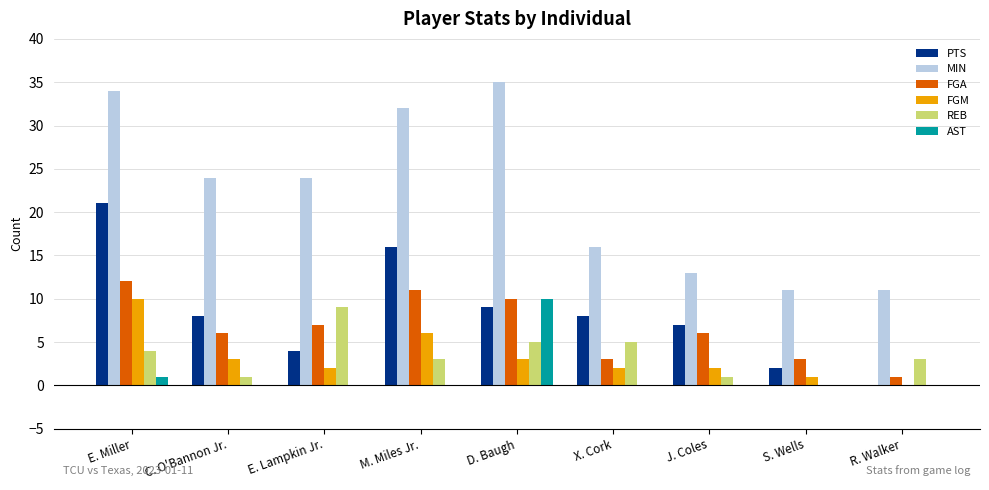

Reading left to right, extract all data points from this chart.

PTS: E. Miller=21	C. O'Bannon Jr.=8	E. Lampkin Jr.=4	M. Miles Jr.=16	D. Baugh=9	X. Cork=8	J. Coles=7	S. Wells=2	R. Walker=0
MIN: E. Miller=34	C. O'Bannon Jr.=24	E. Lampkin Jr.=24	M. Miles Jr.=32	D. Baugh=35	X. Cork=16	J. Coles=13	S. Wells=11	R. Walker=11
FGA: E. Miller=12	C. O'Bannon Jr.=6	E. Lampkin Jr.=7	M. Miles Jr.=11	D. Baugh=10	X. Cork=3	J. Coles=6	S. Wells=3	R. Walker=1
FGM: E. Miller=10	C. O'Bannon Jr.=3	E. Lampkin Jr.=2	M. Miles Jr.=6	D. Baugh=3	X. Cork=2	J. Coles=2	S. Wells=1	R. Walker=0
REB: E. Miller=4	C. O'Bannon Jr.=1	E. Lampkin Jr.=9	M. Miles Jr.=3	D. Baugh=5	X. Cork=5	J. Coles=1	S. Wells=0	R. Walker=3
AST: E. Miller=1	C. O'Bannon Jr.=0	E. Lampkin Jr.=0	M. Miles Jr.=0	D. Baugh=10	X. Cork=0	J. Coles=0	S. Wells=0	R. Walker=0